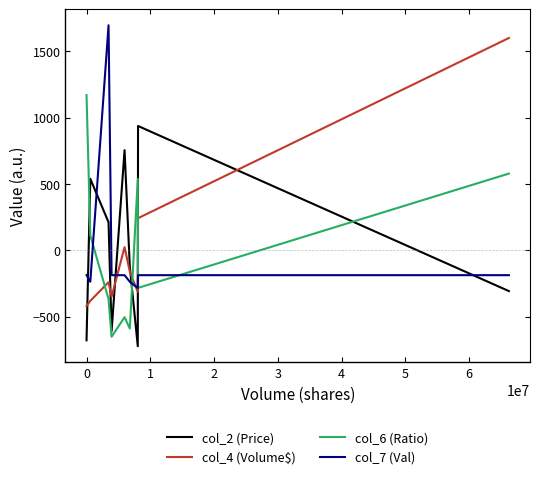

True or false: col_2 (Price) and col_4 (Volume$) cross at least once.

True